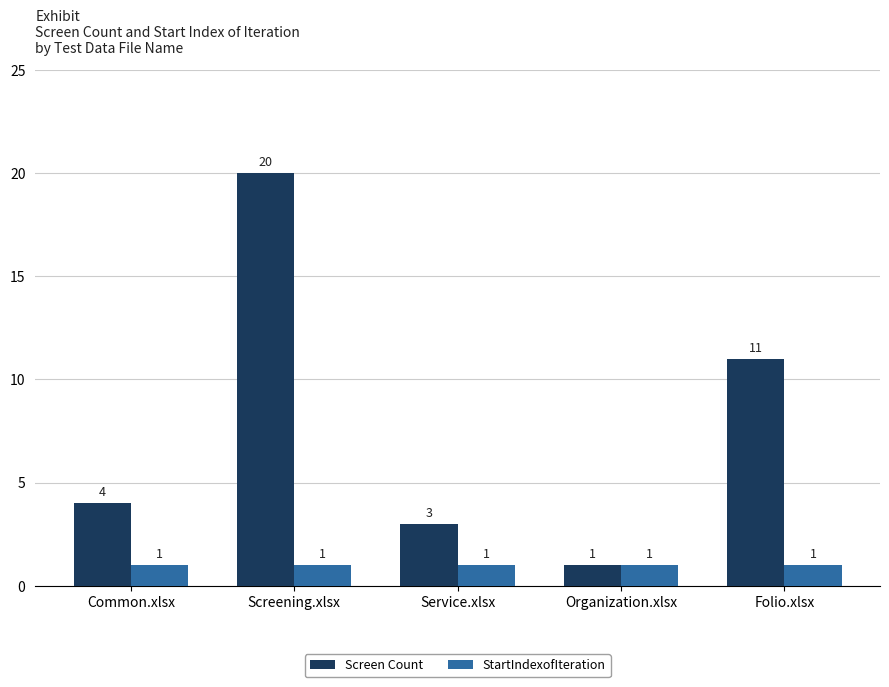

At how many categories does at least one series exceed 9?

2